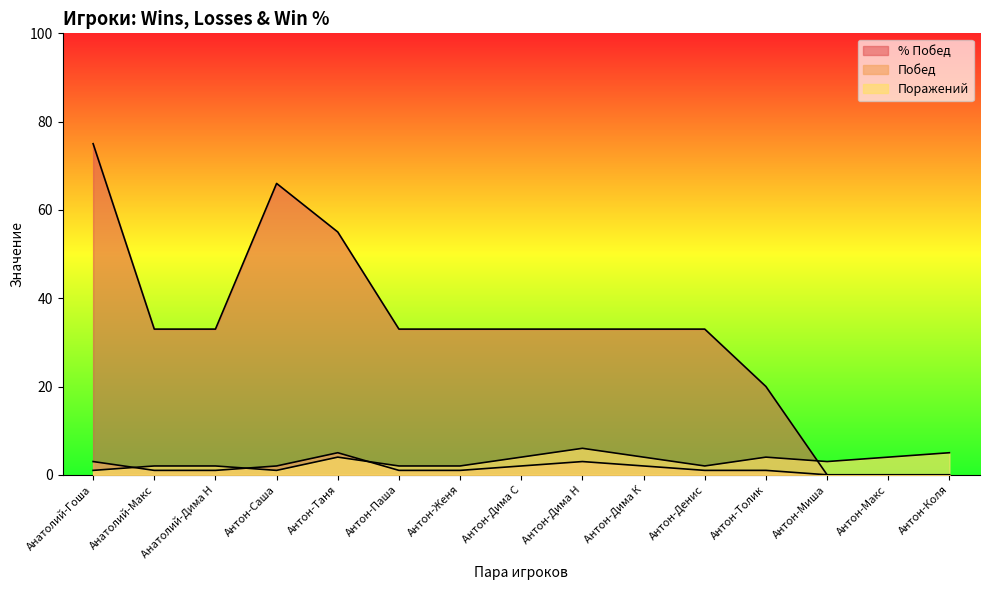

How many interior local peaks does the Поражений series have?

3